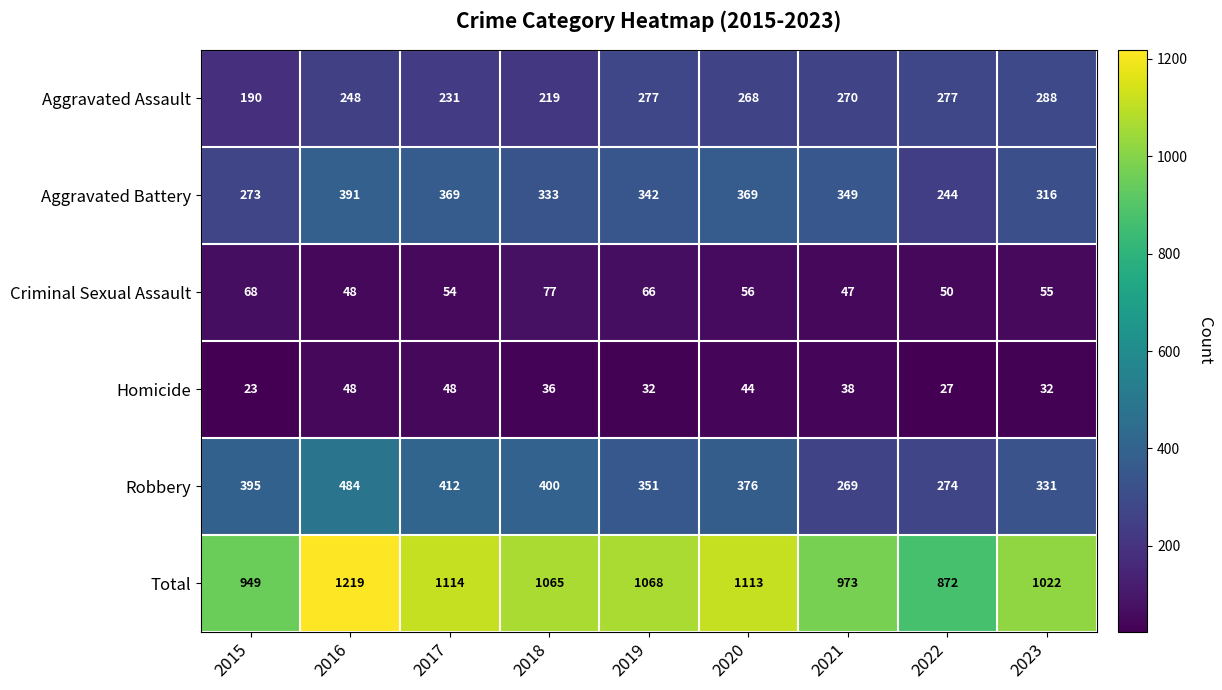

At how many categories does at least one series exceed 1092?

3